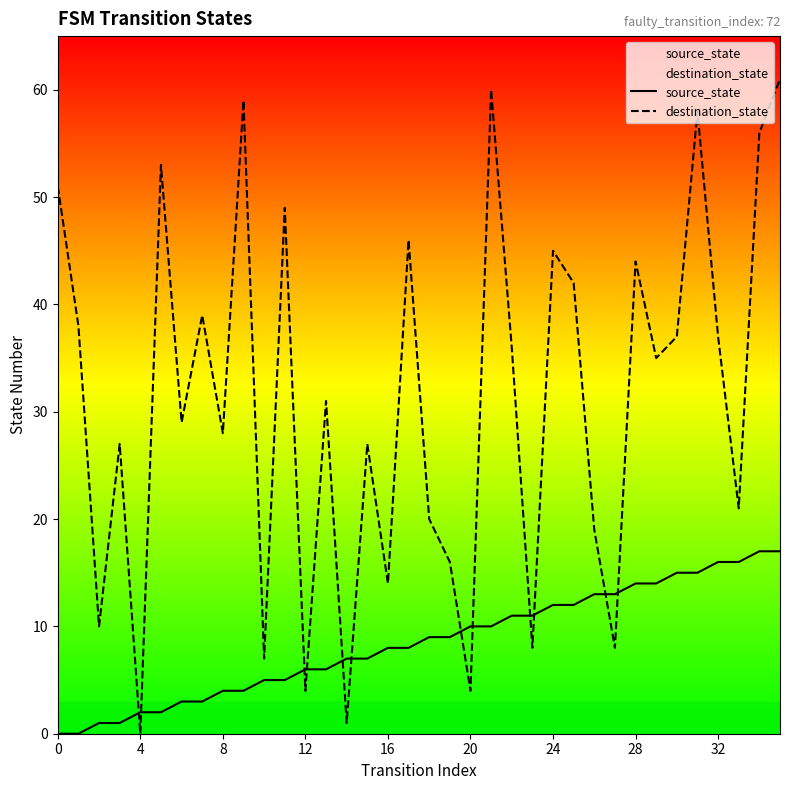

How many values in destination_state are above zero?

35